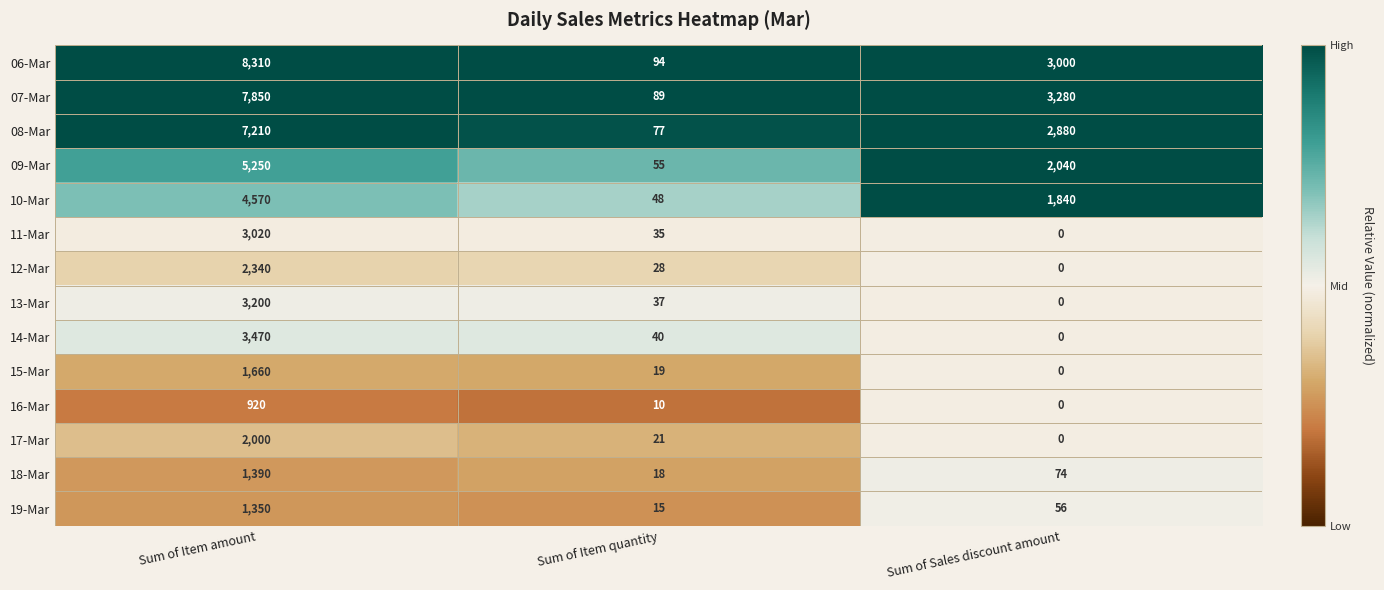

What is the total value across all series at Sum of Sales discount amount?

13170